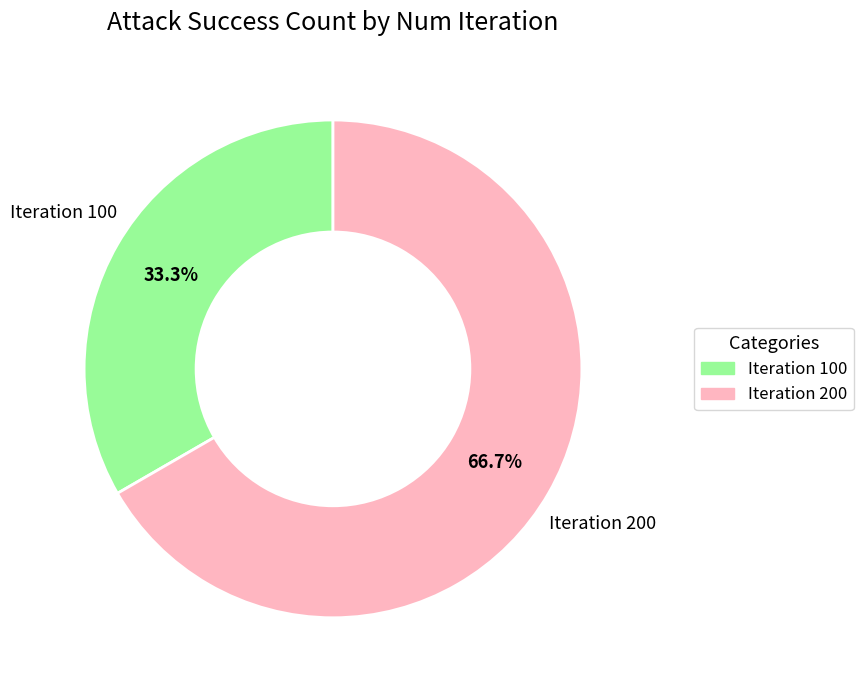

Is there any slice that represents more than half of the pie?

Yes